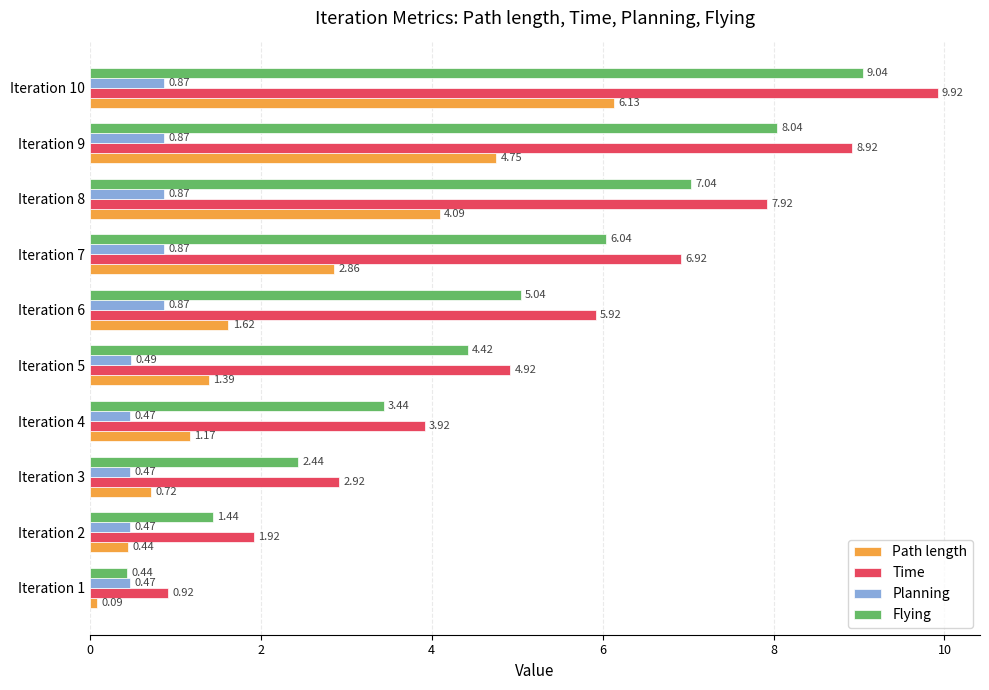

Which series has the largest total across all categories?

Time